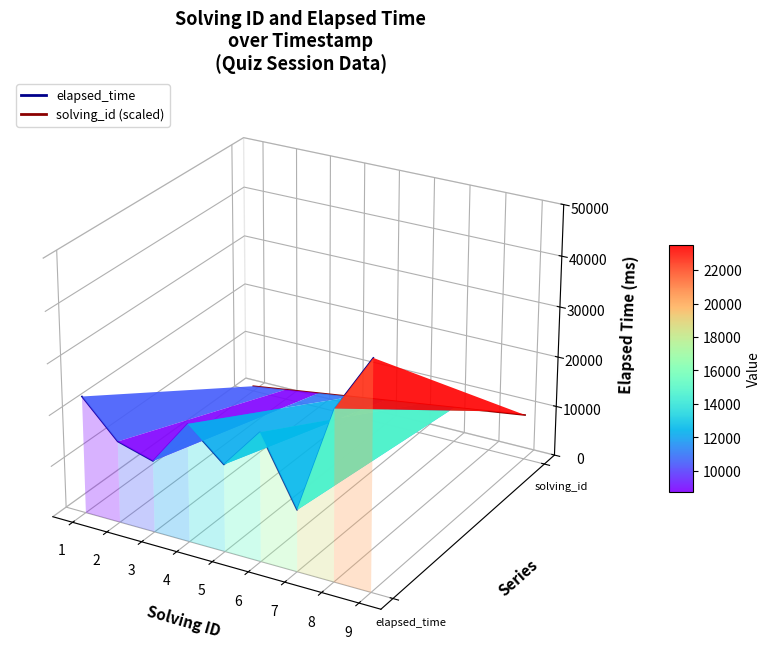

Which series has the largest total across all categories?

solving_id (scaled)